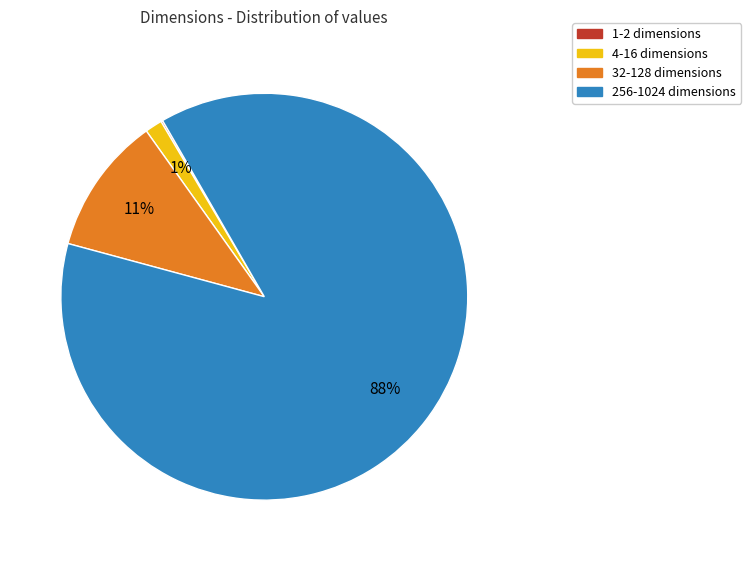

To the nearest percent, what is the average slice percentage?

25%